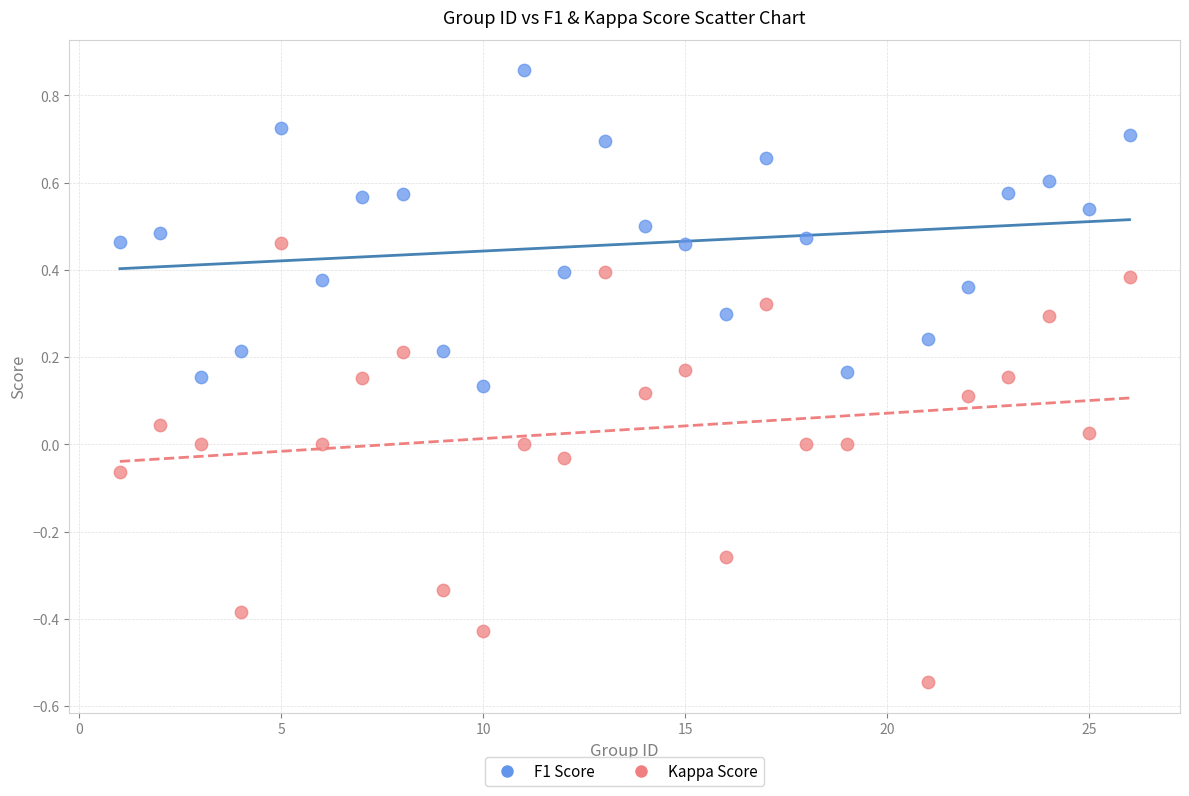

Which series has the largest Y range (max minus min)?

Kappa Score